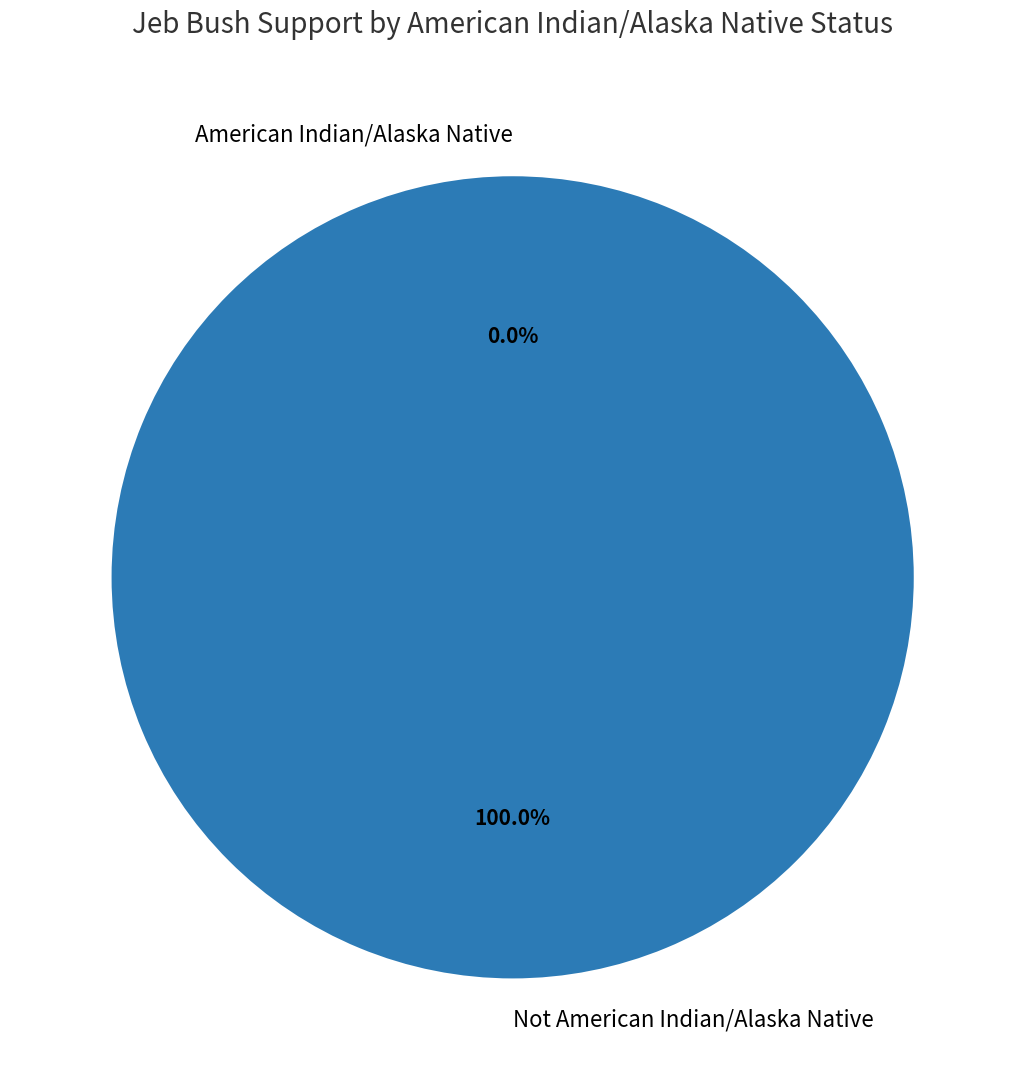

Which slice is the smallest?

American Indian/Alaska Native